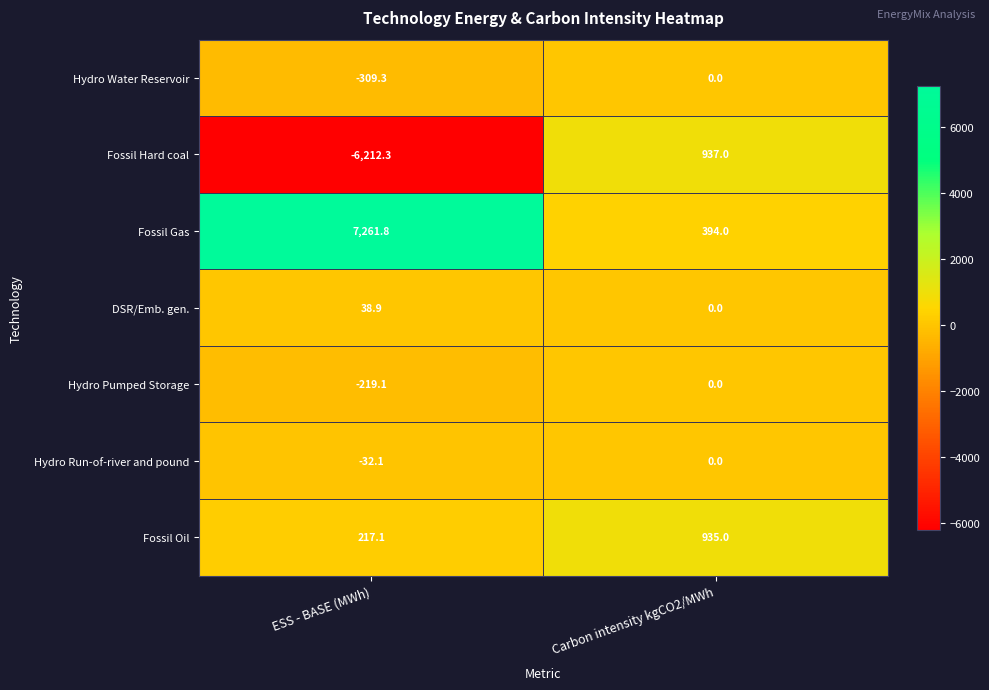

What is the spread (max minus min) of values at ESS - BASE (MWh)?

13474.1